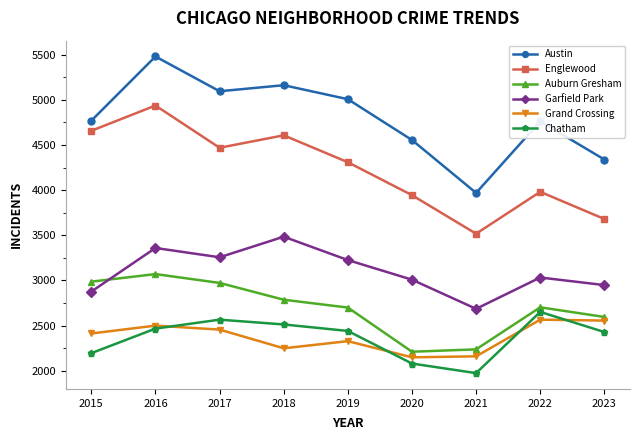

What are all the series names shown in the legend?

Austin, Englewood, Auburn Gresham, Garfield Park, Grand Crossing, Chatham